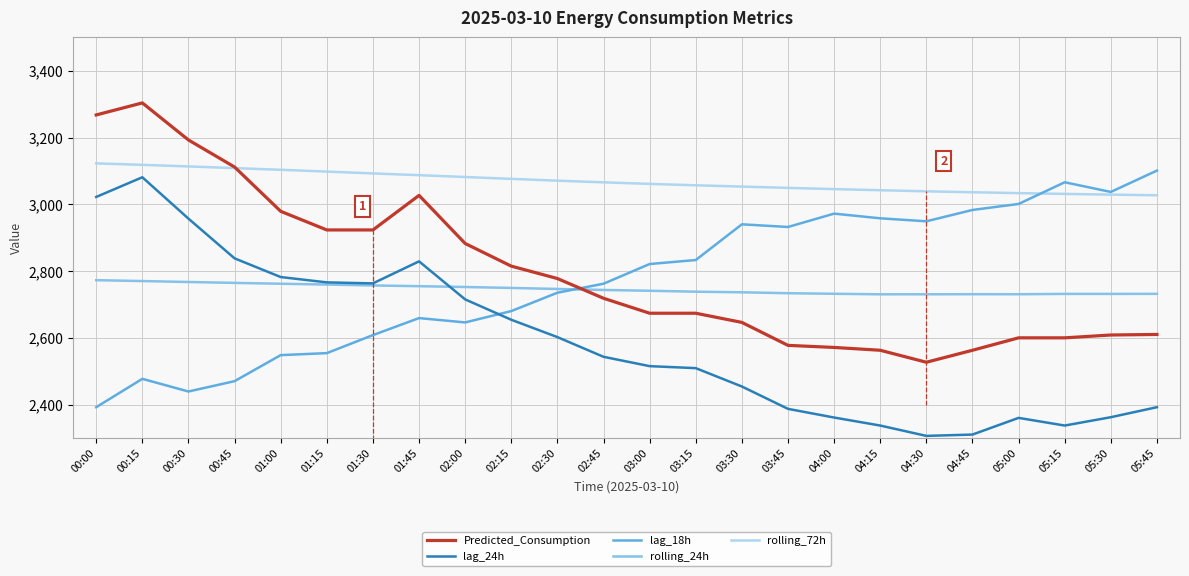

True or false: lag_24h has a value of 3705.3 at 04:45.

False